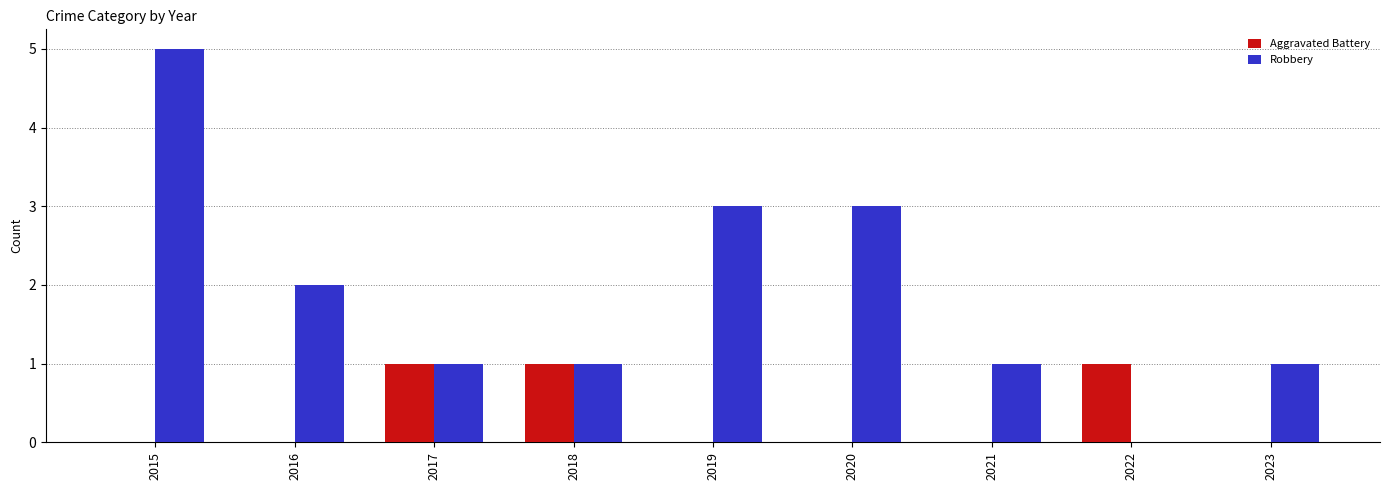

Which label corresponds to the largest value in the chart?

2015